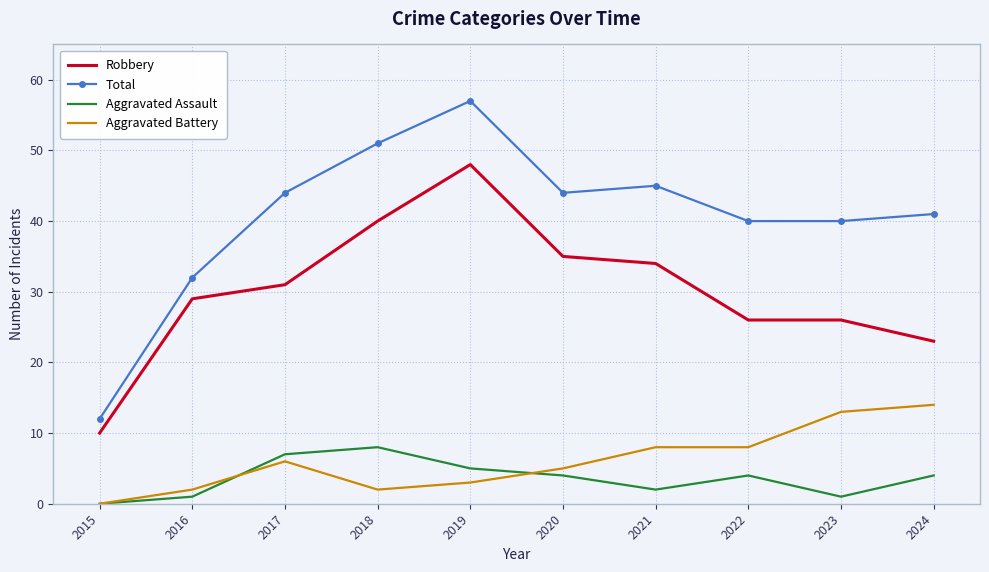

Where is the first local maximum for Robbery?

2019